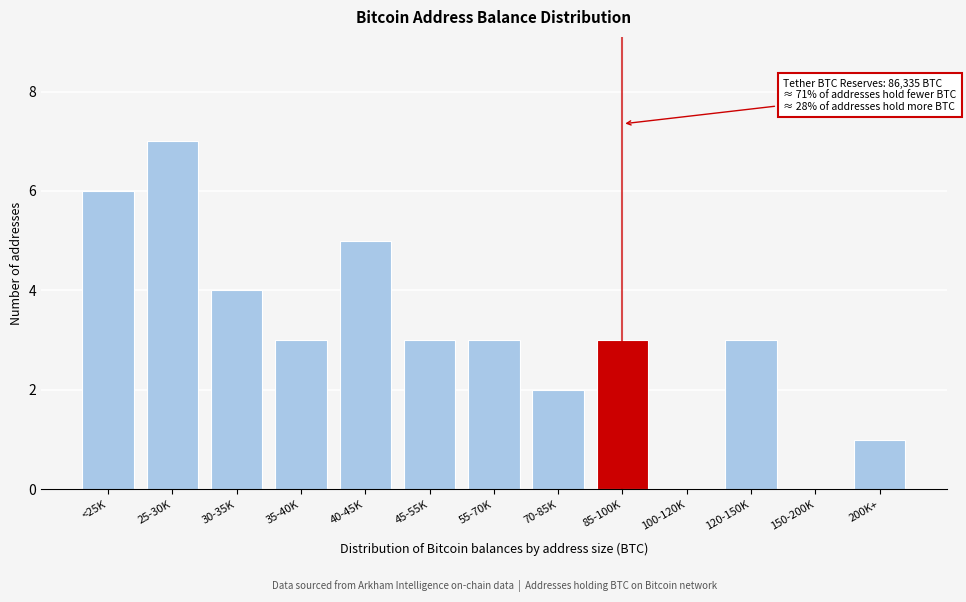

Reading right to left, what are all the values shown in this chart?

200K+=1	150-200K=0	120-150K=3	100-120K=0	85-100K=3	70-85K=2	55-70K=3	45-55K=3	40-45K=5	35-40K=3	30-35K=4	25-30K=7	<25K=6